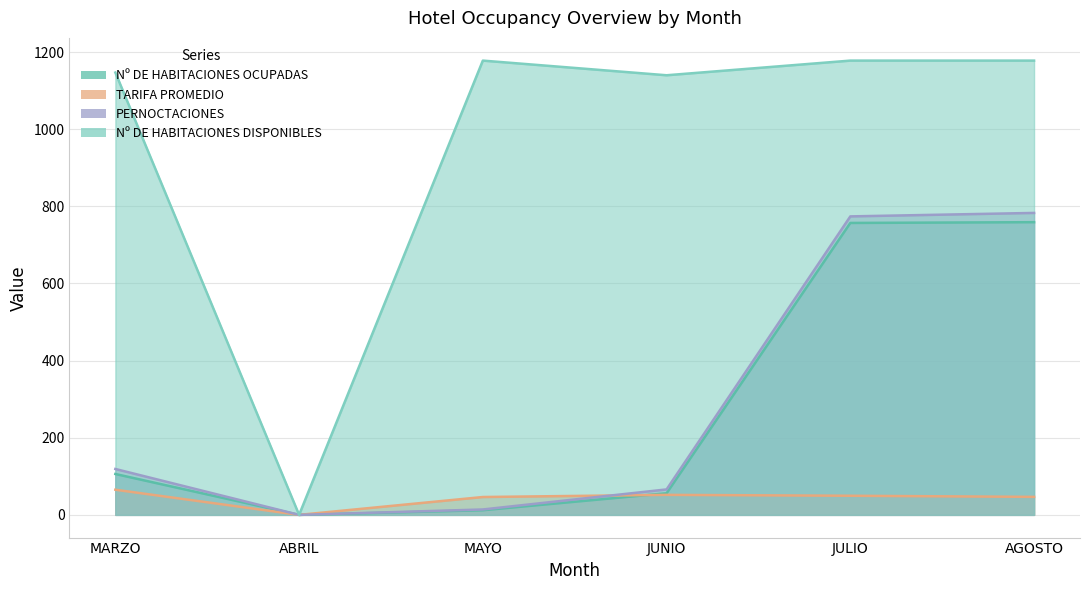

True or false: PERNOCTACIONES and Nº DE HABITACIONES OCUPADAS cross at least once.

False